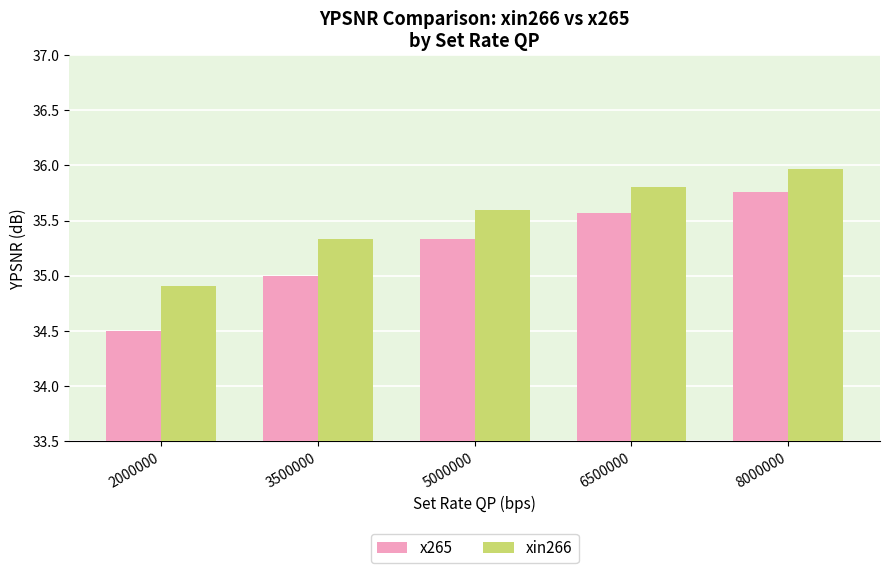

What is the average value of the xin266 series?

35.5